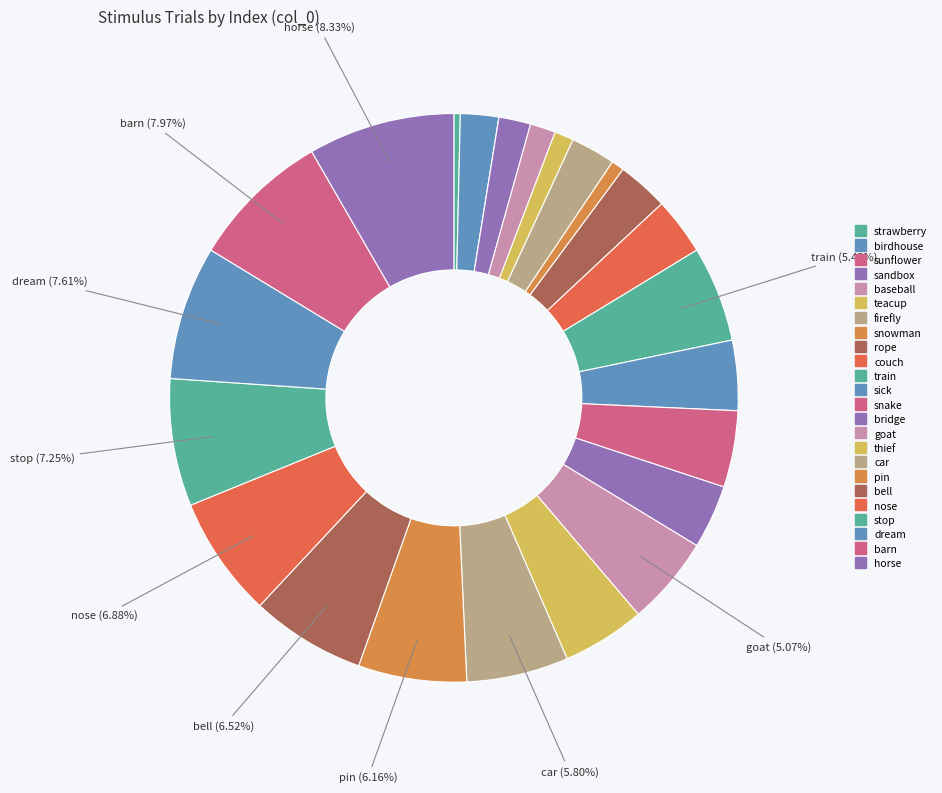

To the nearest percent, what is the average slice percentage?

4%